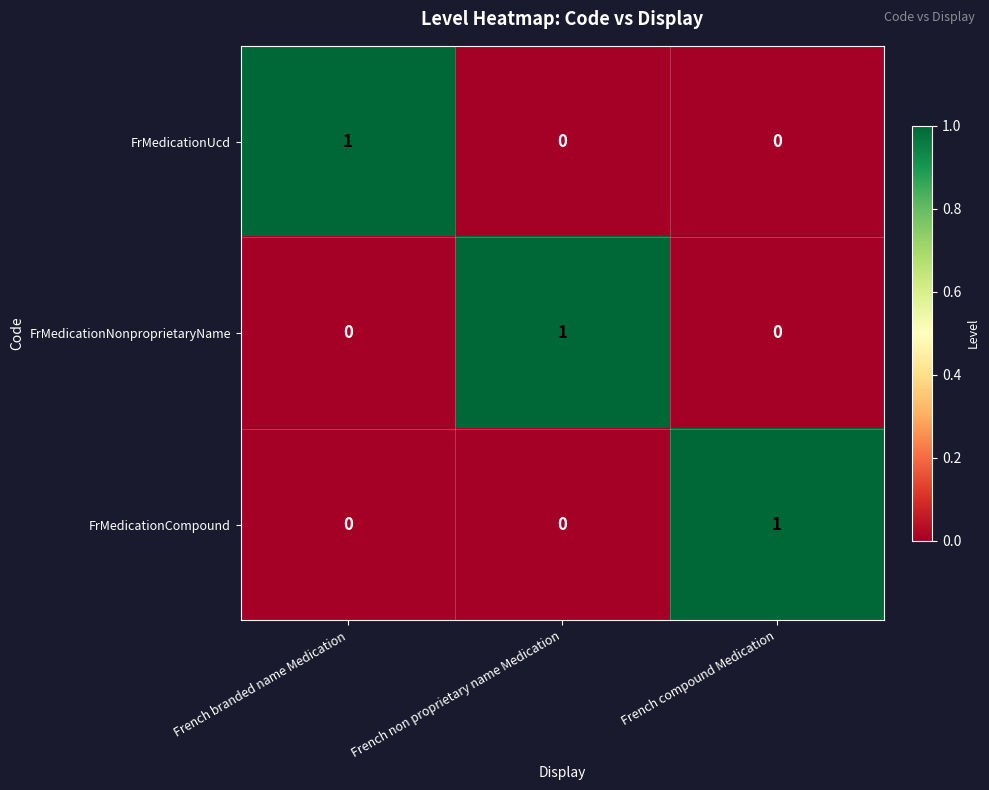

Reading left to right, transcribe all the data shown in this chart.

FrMedicationUcd: 1	0	0
FrMedicationNonproprietaryName: 0	1	0
FrMedicationCompound: 0	0	1